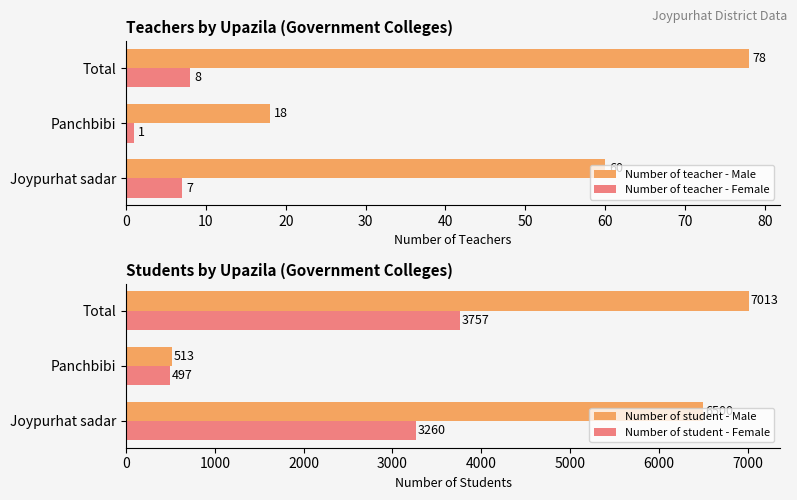

How many Number of teacher - Female values are between 1 and 8?

3